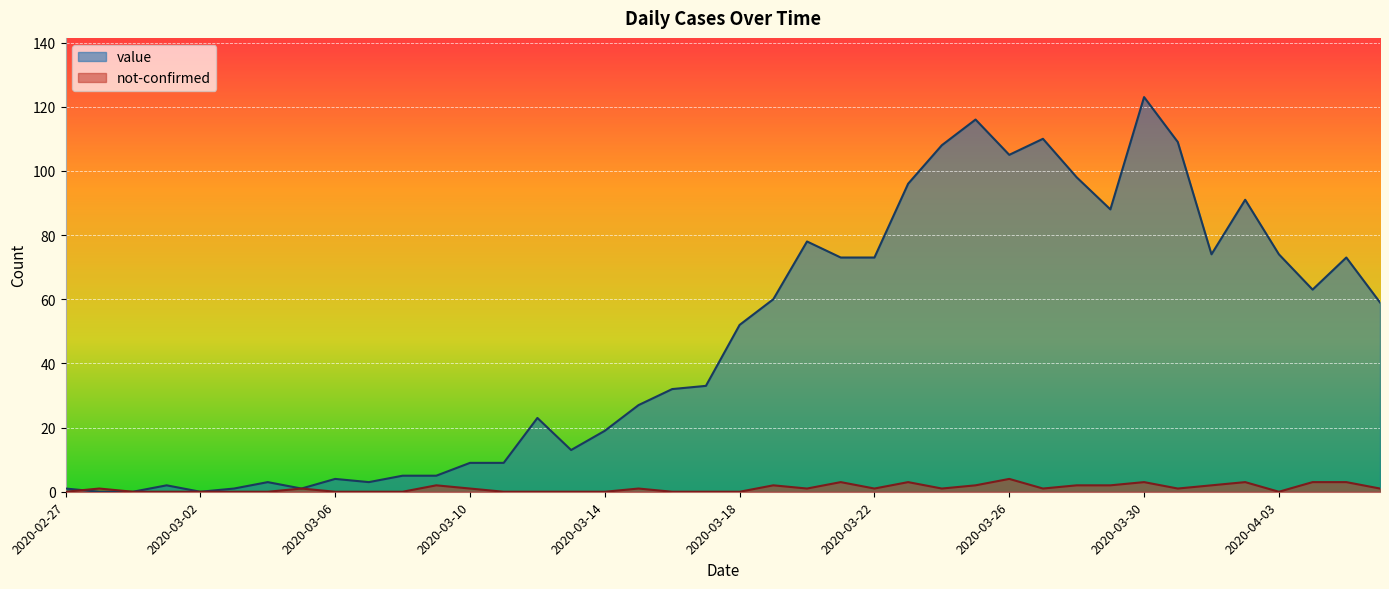

At which category does the chart reach its peak across all series?

2020-03-30